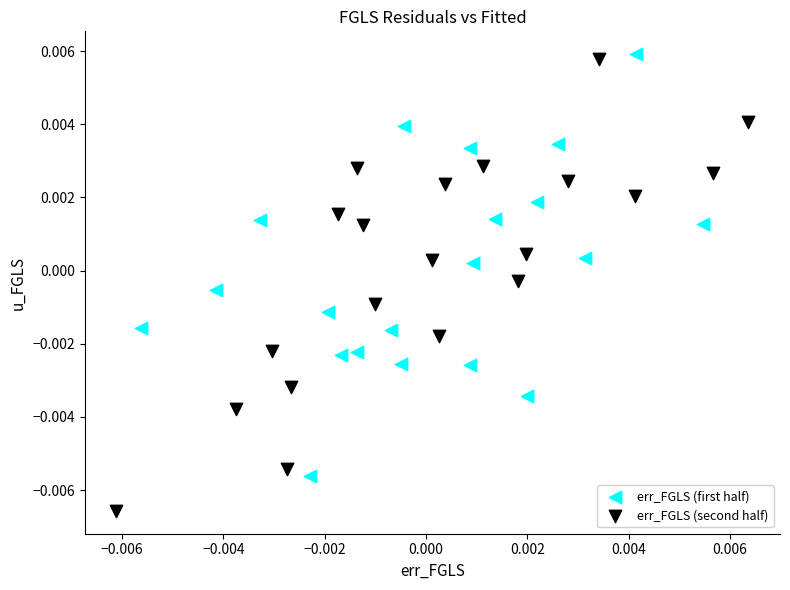

Which series has the largest Y range (max minus min)?

err_FGLS (second half)